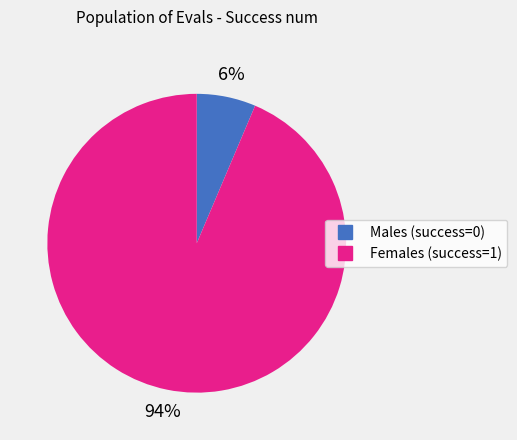

To the nearest percent, what is the average slice percentage?

50%